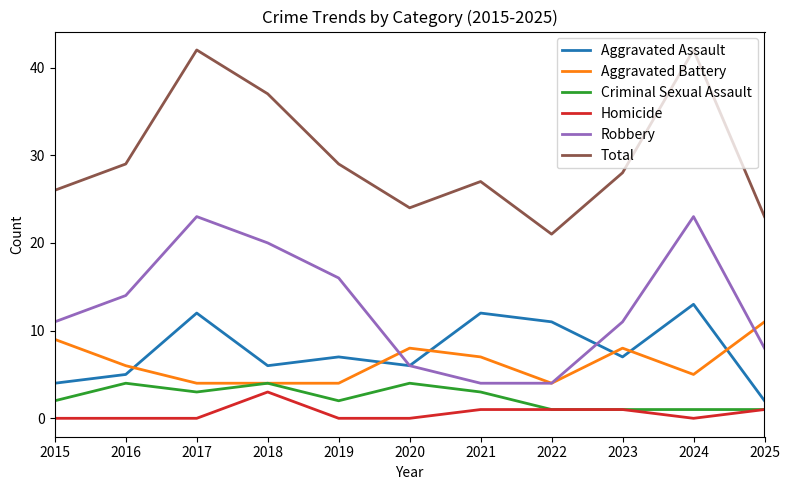

How many Robbery values are between 6 and 20?

7